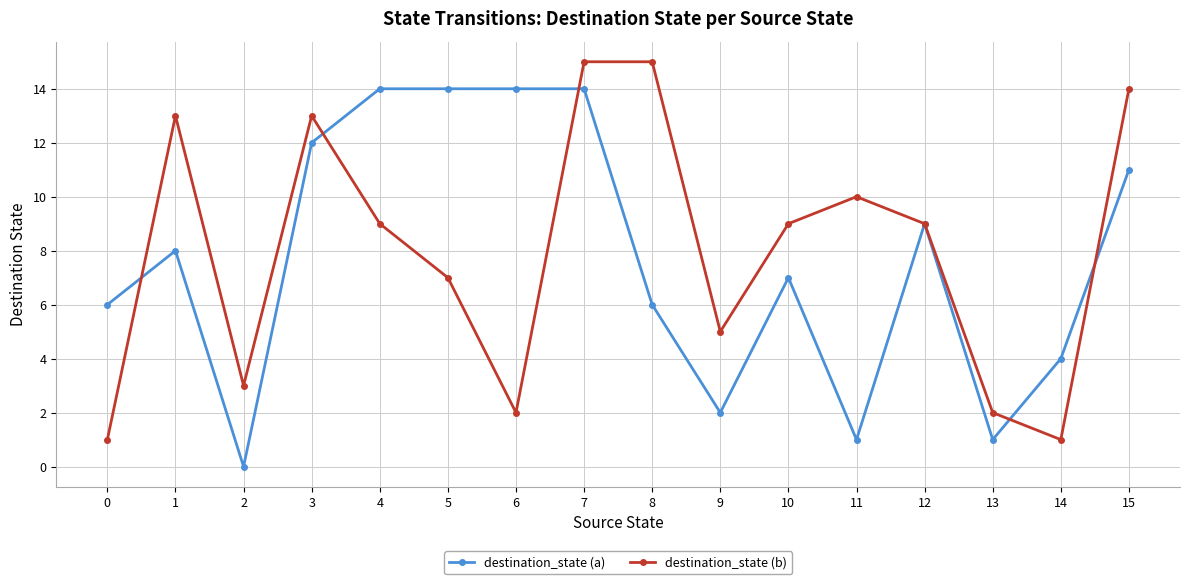

Which category has the lowest value in the destination_state (a) series?

2